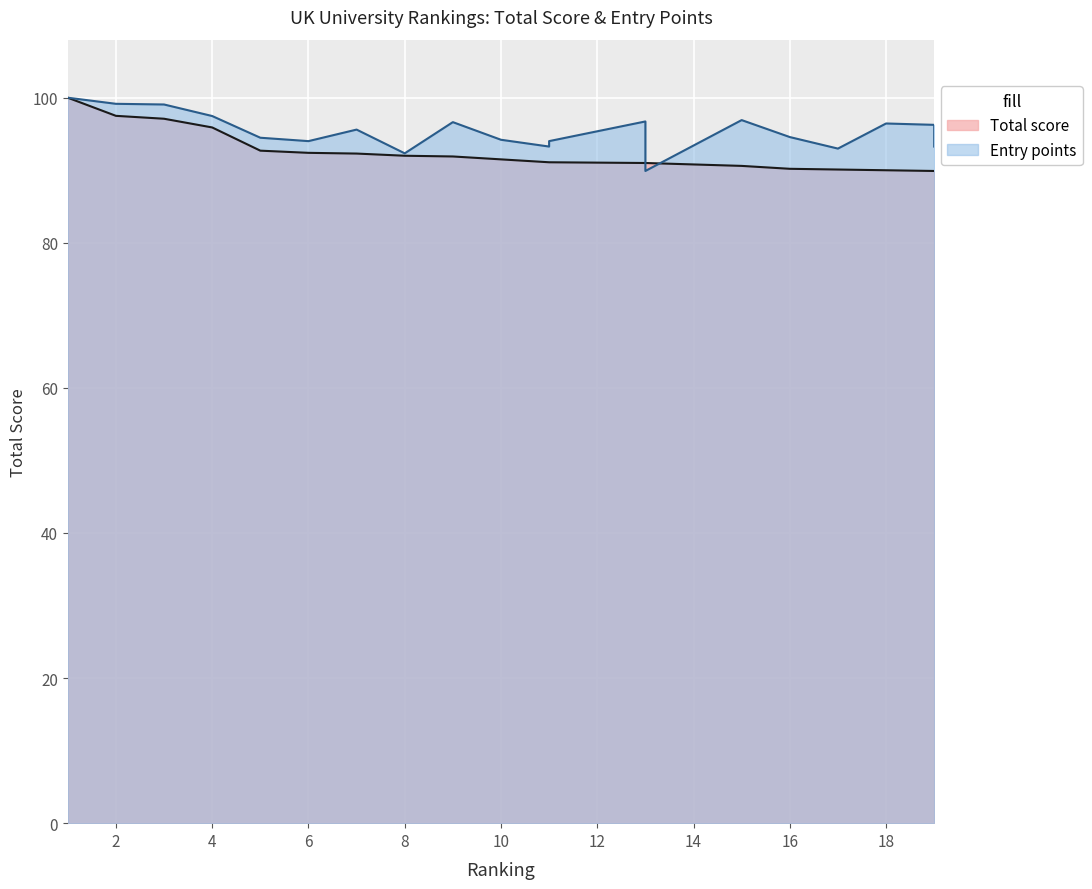

How many data points in Total score are less than 91?

6